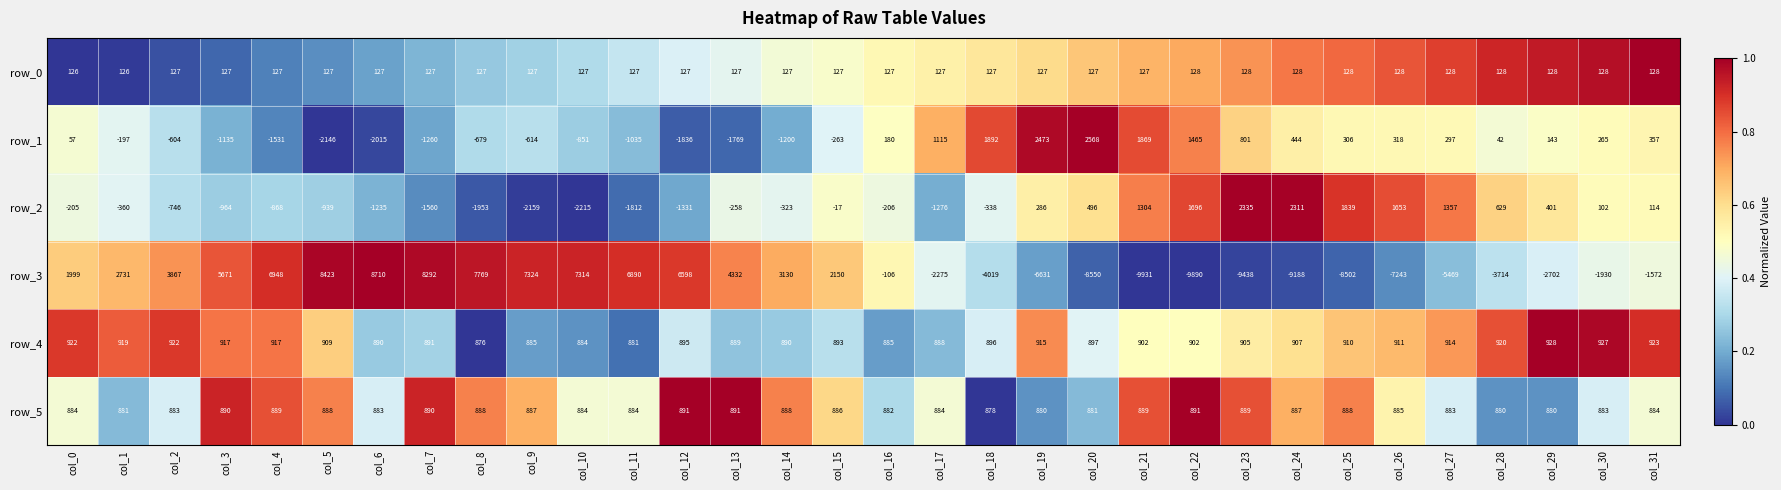

At how many categories does at least one series exceed 0?

32